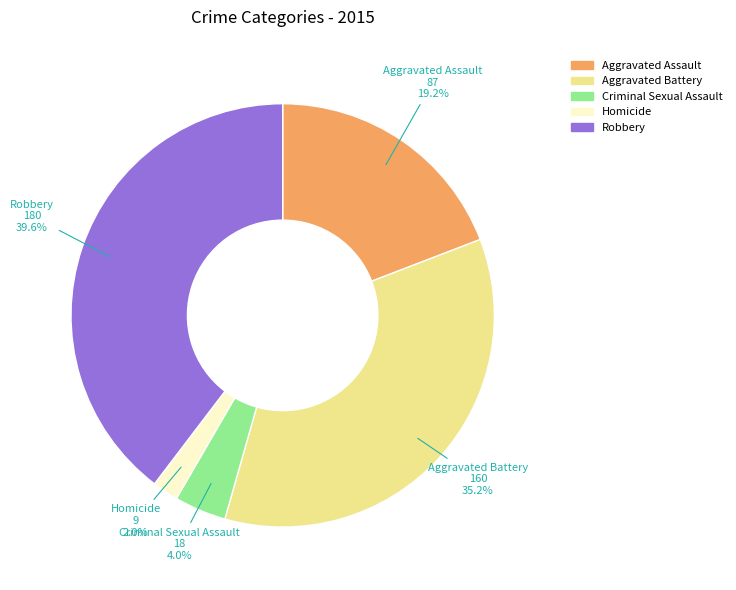

Rank the categories by value from highest to lowest.

Robbery, Aggravated Battery, Aggravated Assault, Criminal Sexual Assault, Homicide